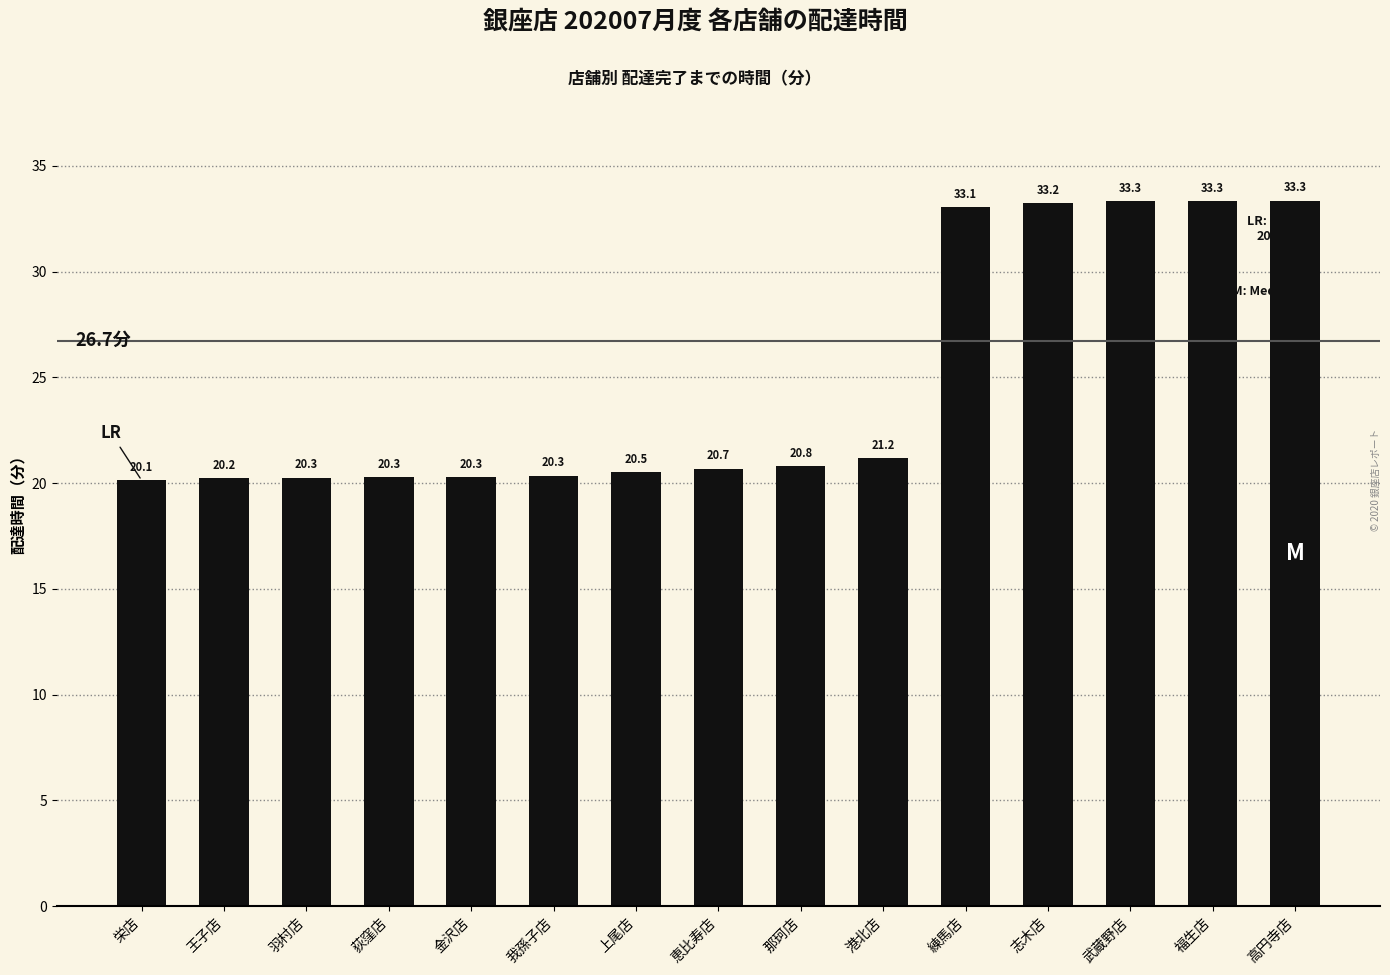

What is the change in value from 恵比寿店 to 那珂店?

+0.1